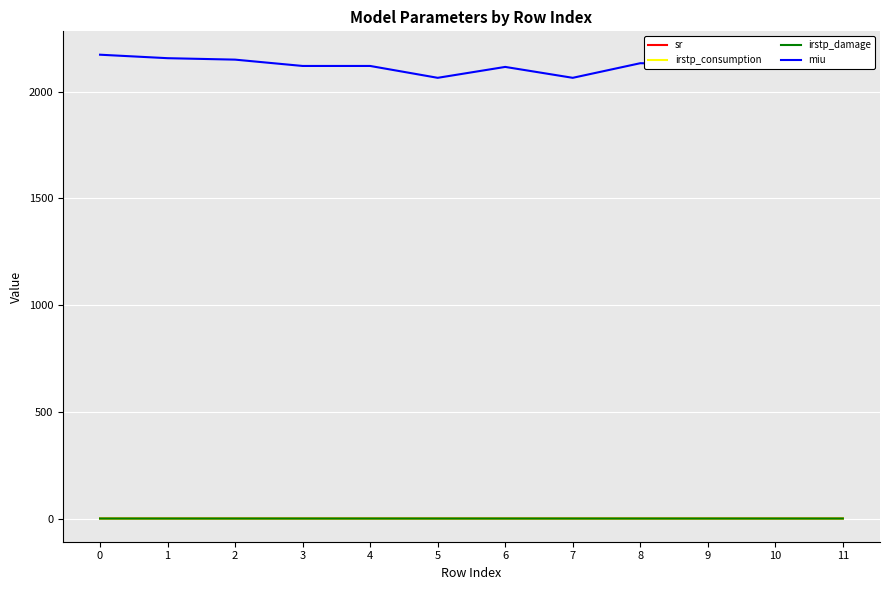

True or false: sr and miu intersect in this chart.

False